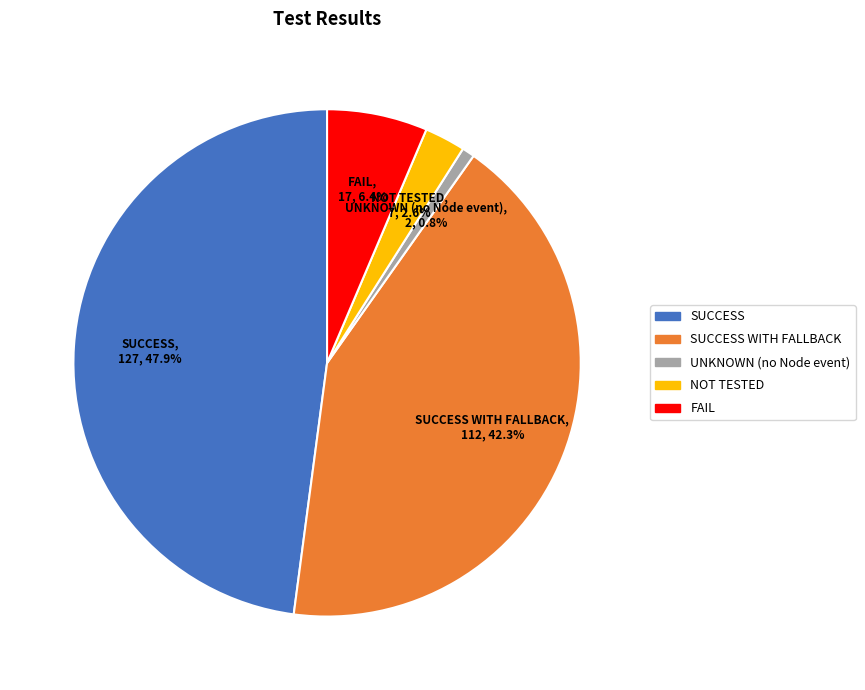

Is there any slice that represents more than half of the pie?

No